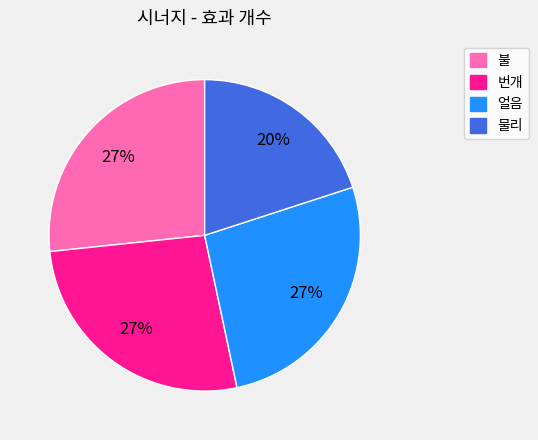

Approximately how many times larger is the value at 얼음 compared to 불?

1.0